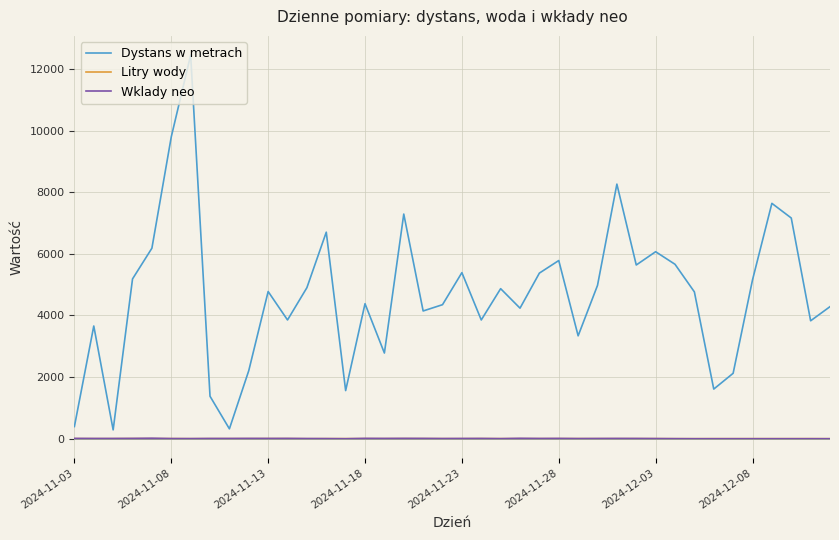

True or false: Wklady neo and Dystans w metrach intersect in this chart.

False